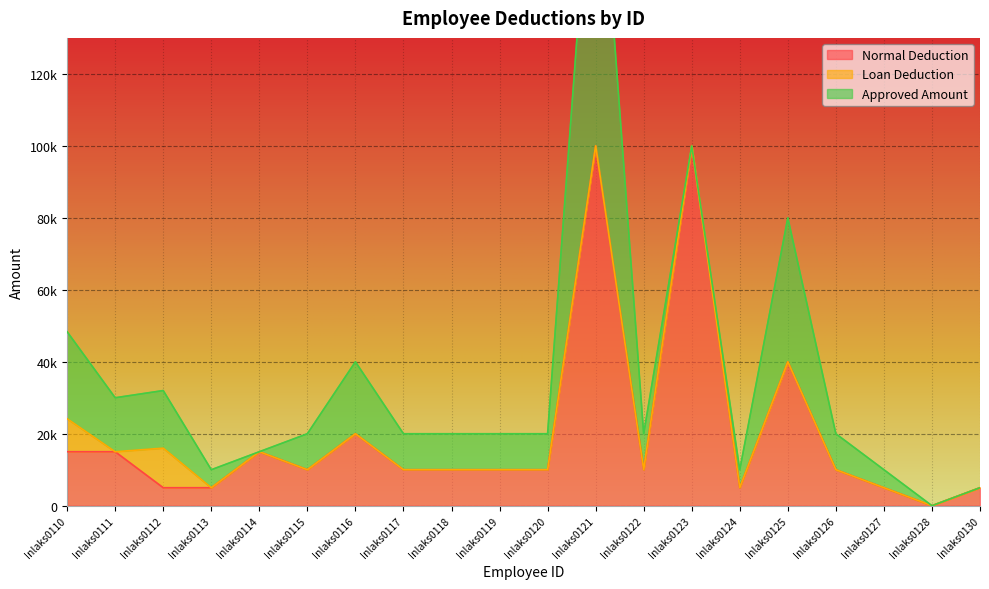

Where is the first local maximum for Loan Deduction?

Inlaks0112